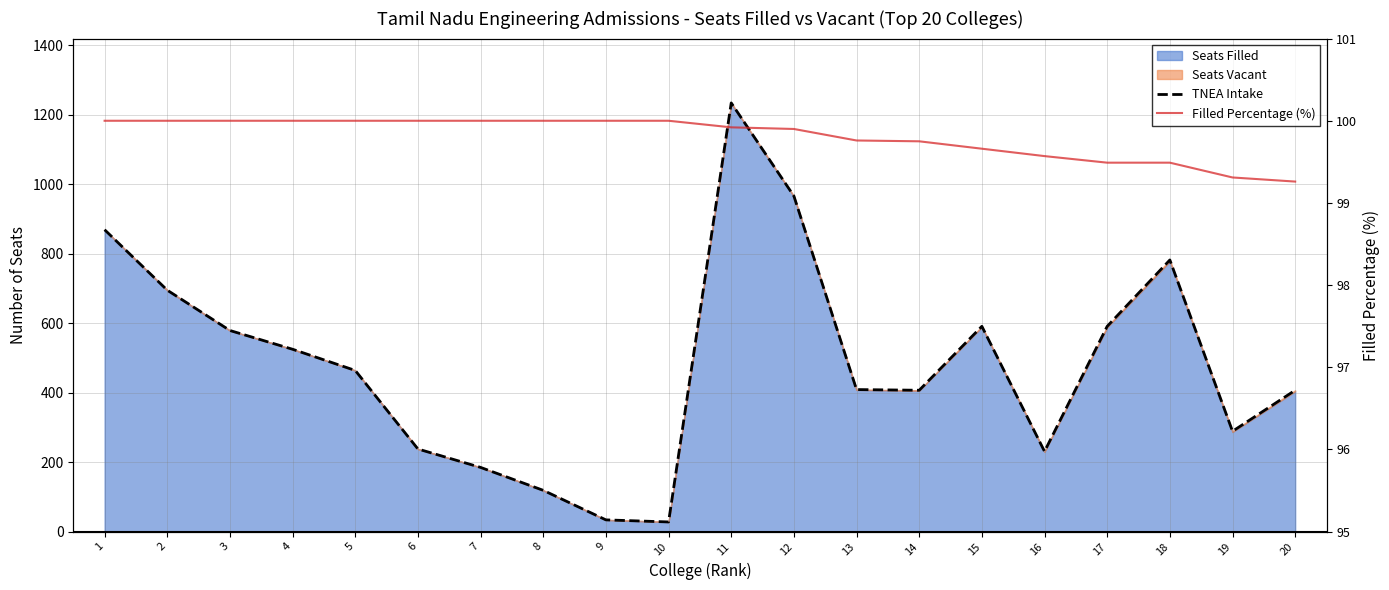

In TNEA Intake, how many points are higher than both neighbors (excluding endpoints)?

3